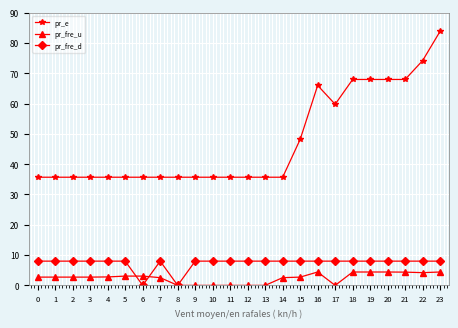

What value does the pr_fre_d series have at 1?

8.0